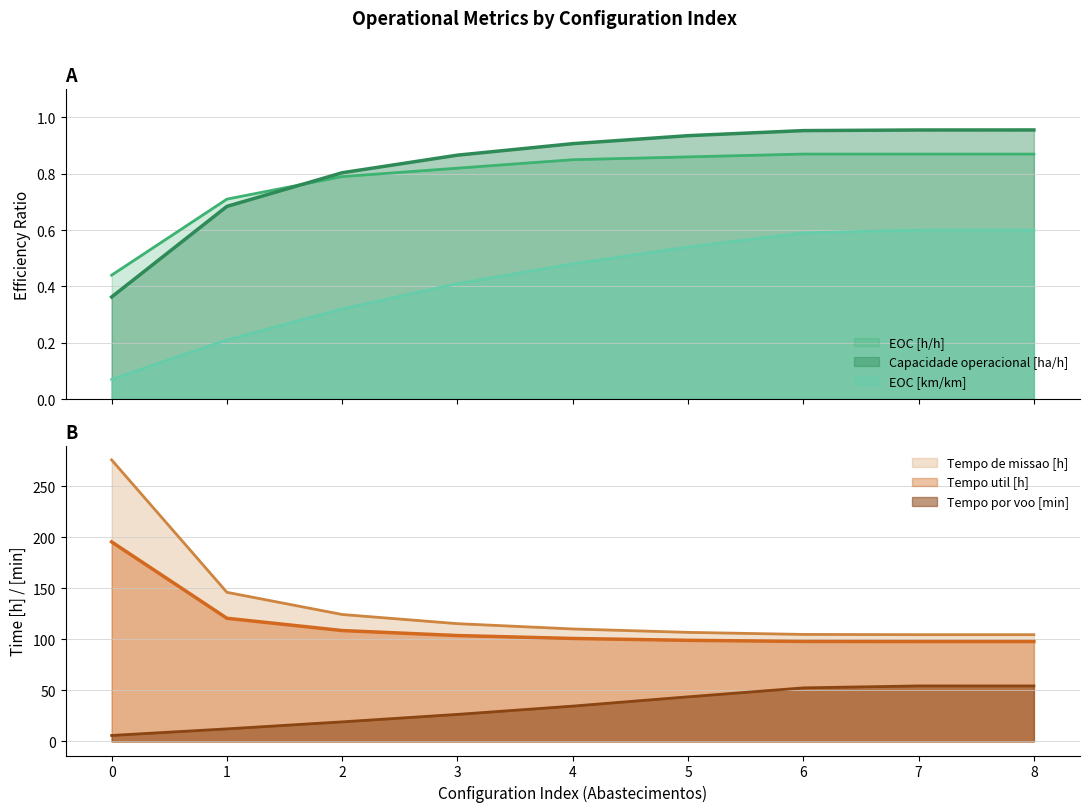

True or false: EOC [h/h] and EOC [km/km] intersect in this chart.

False